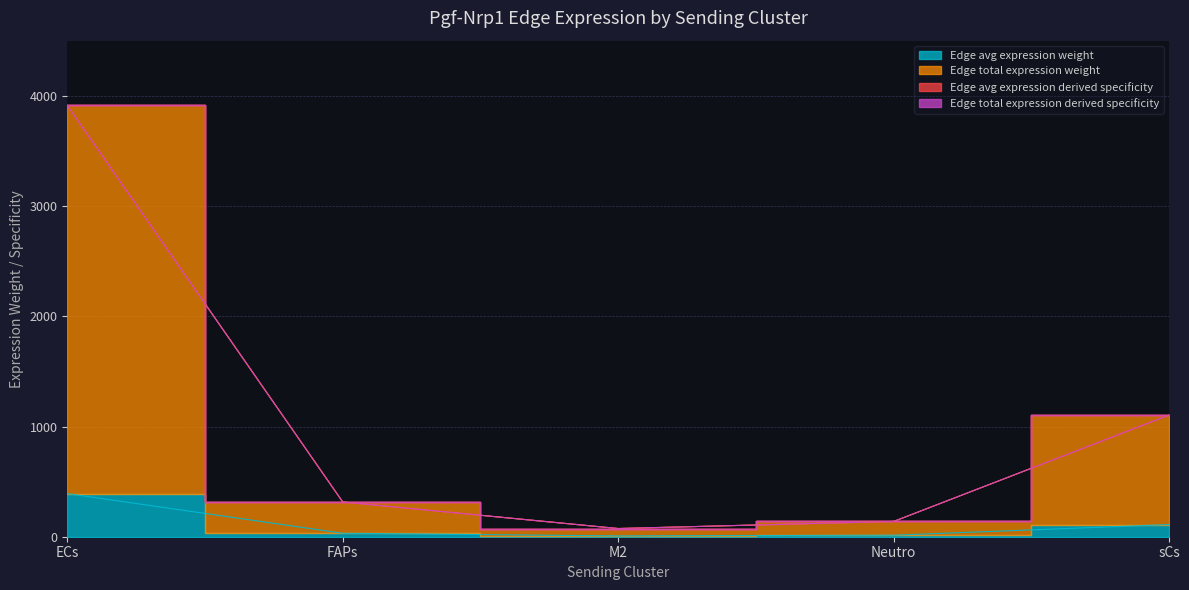

Is the value of Edge avg expression weight at sCs greater than the value of Edge total expression weight at ECs?

No